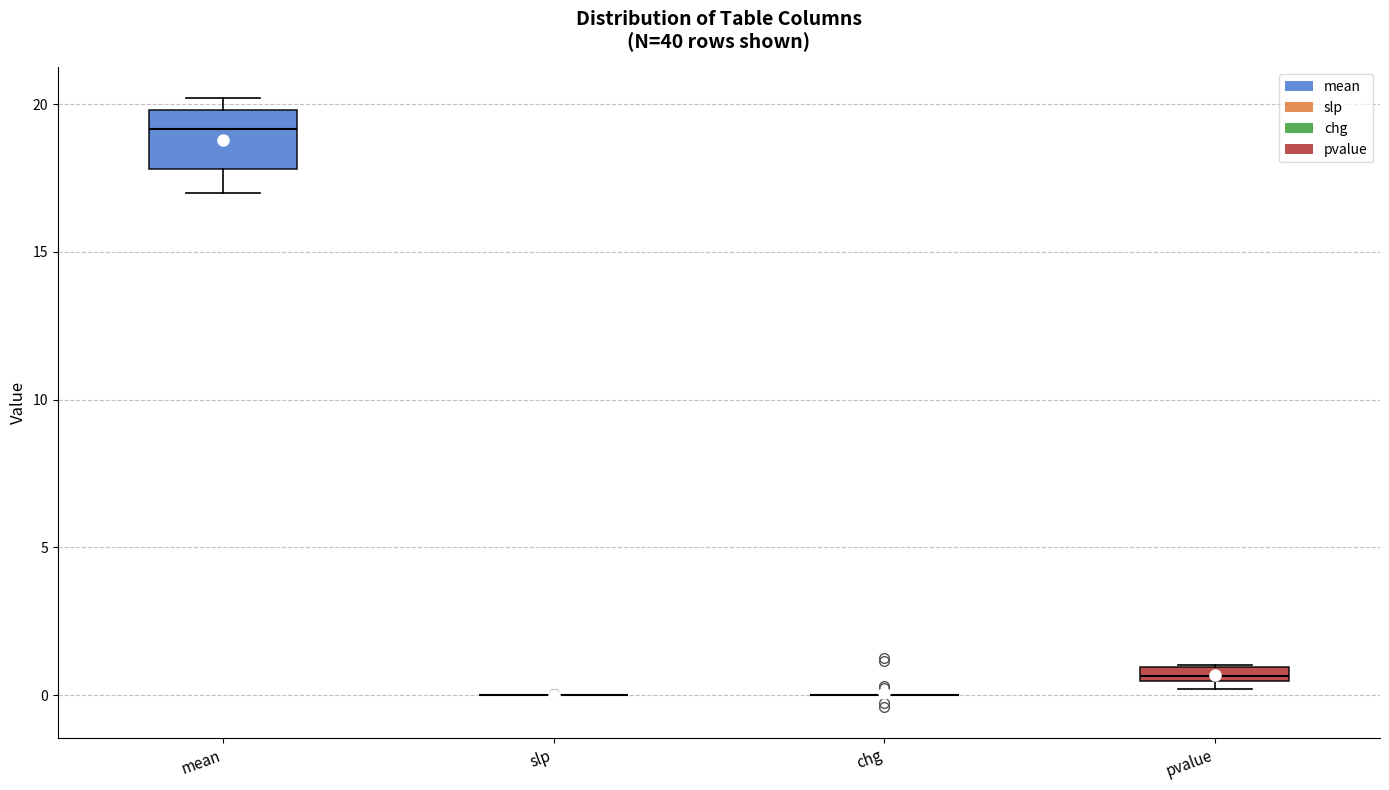

Where does the lower whisker of the box for mean end on the y-axis? The values are not printed on the chart, so give them approximately, as read against the axis.

17.0